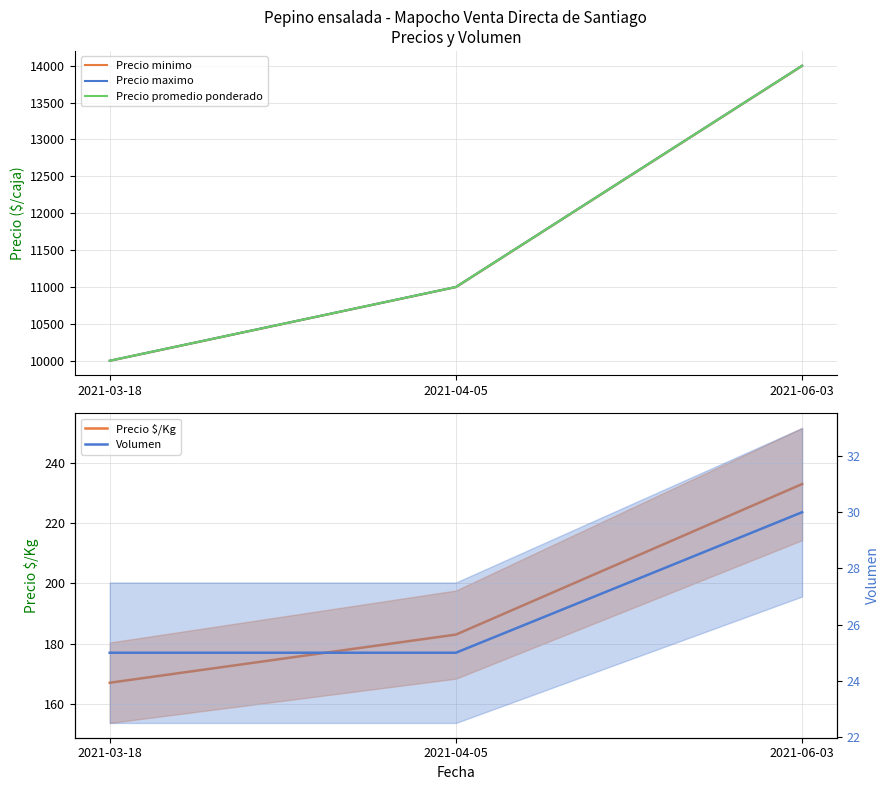

Is it true that Precio $/Kg equals 233 at 2021-06-03?

True